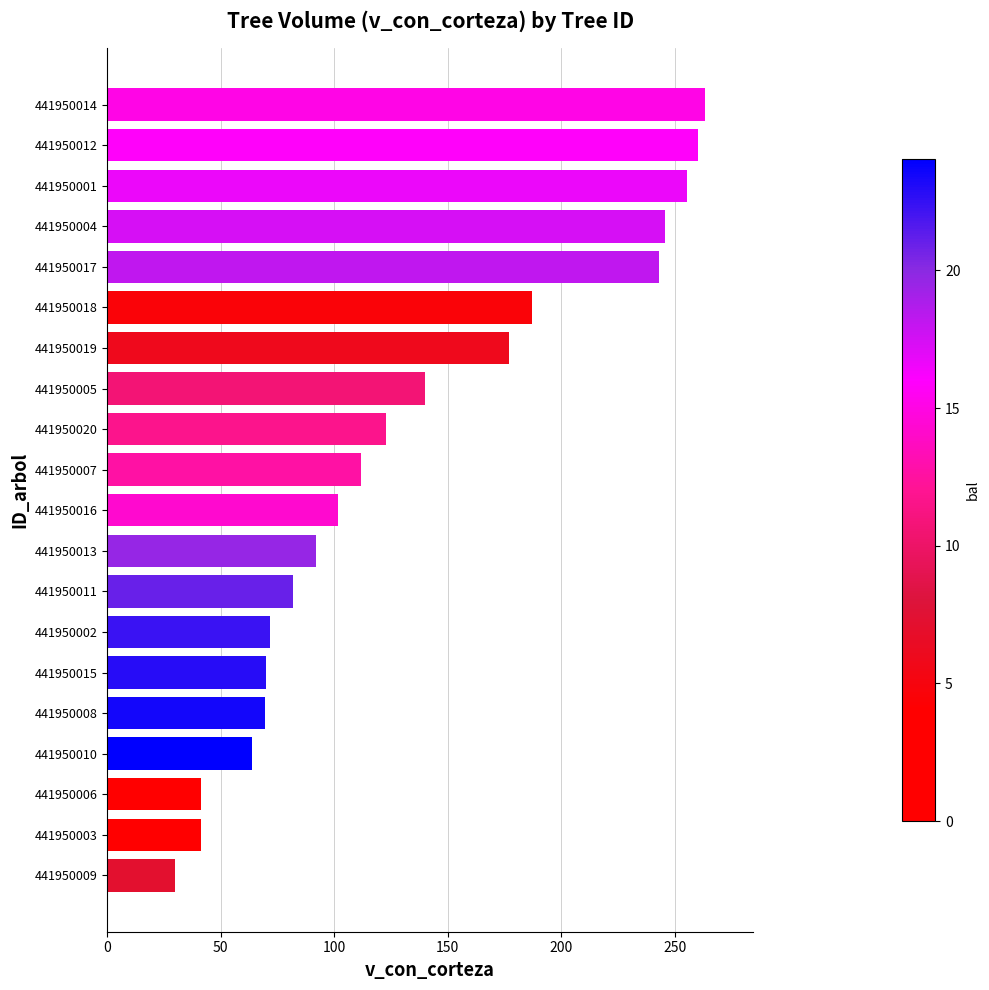

True or false: the data shows 161.8 at 441950013.

False